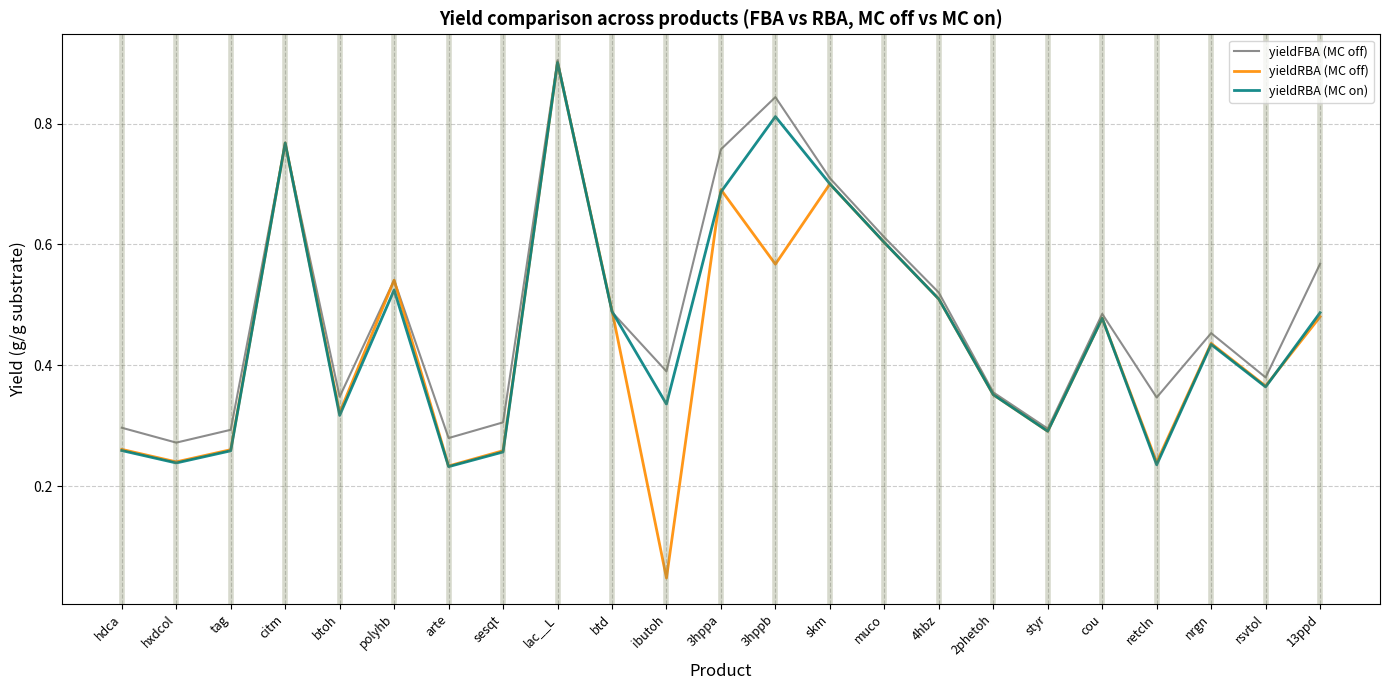

True or false: yieldRBA (MC off) has more than 2 interior local peaks.

True